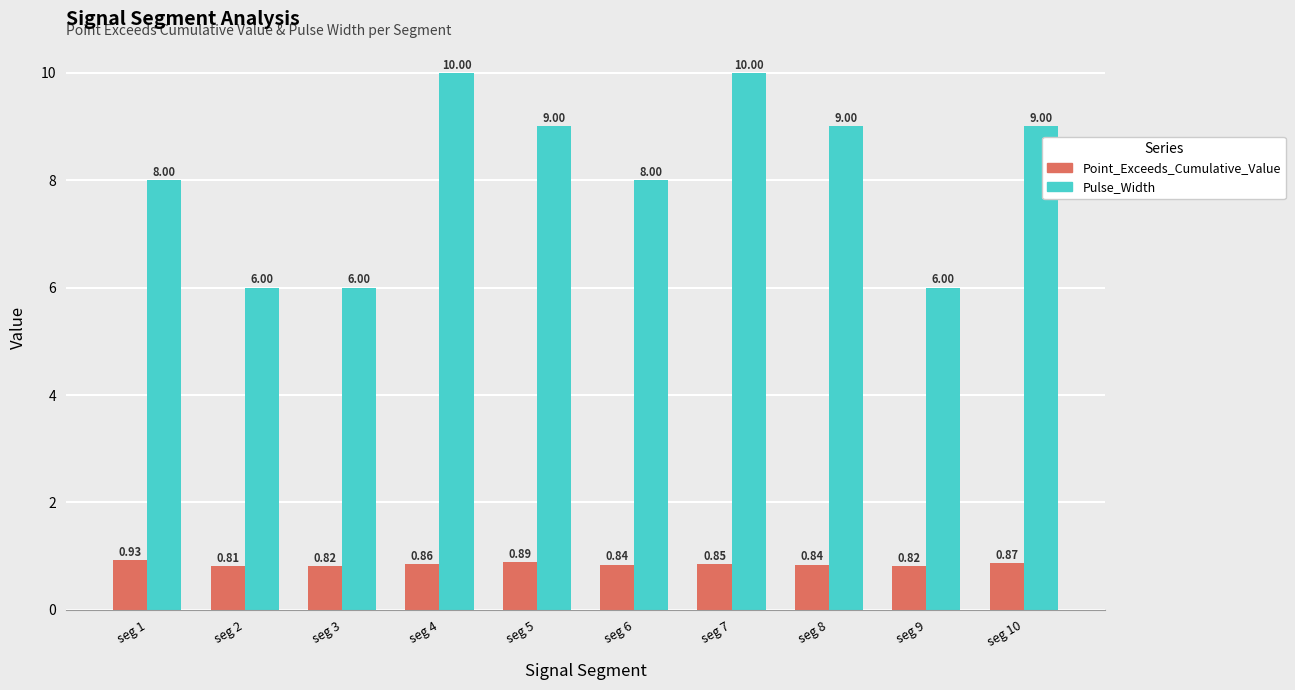

What is the sum of all Pulse_Width values?

81.0